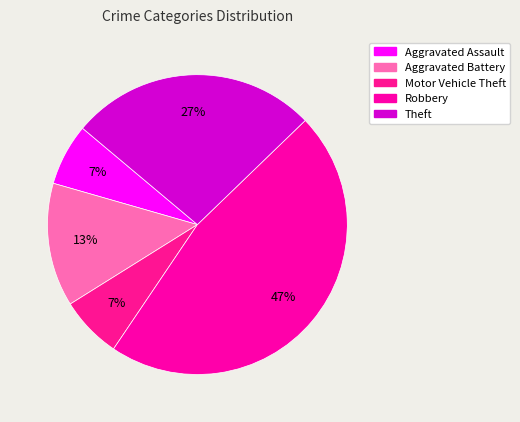

True or false: Theft accounts for 34% of the total.

False